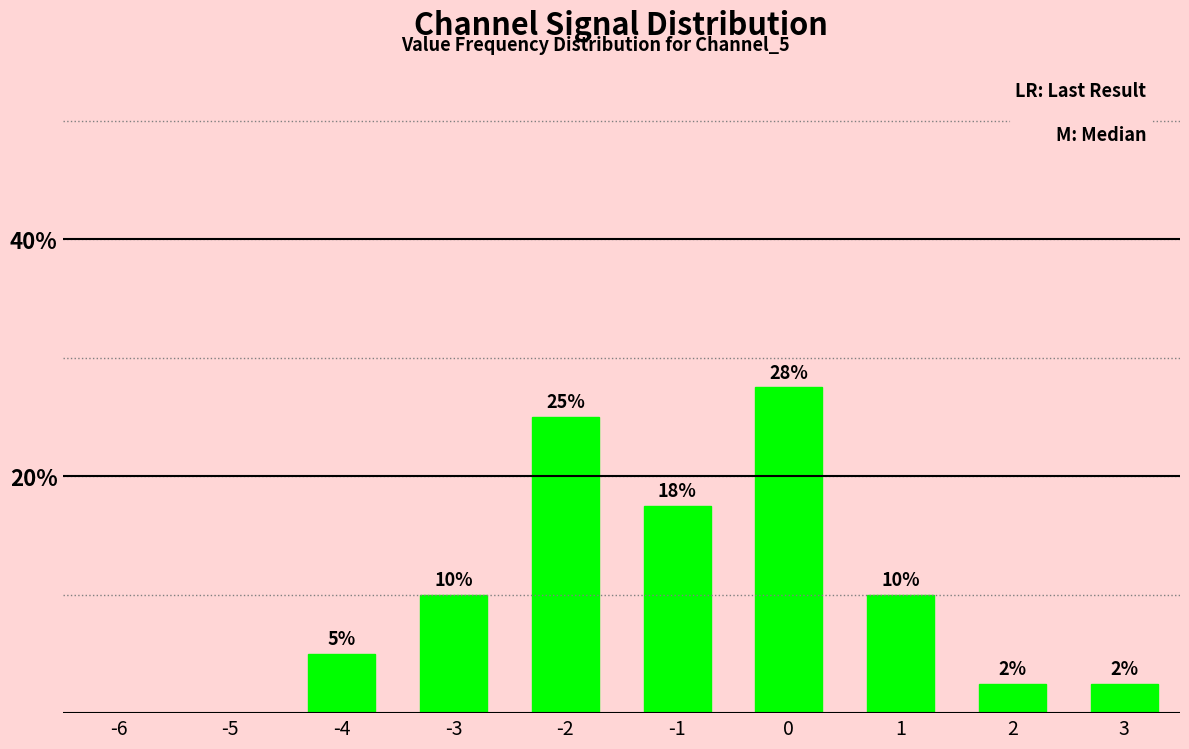

Approximately how many times larger is the value at -4 compared to 1?

0.5